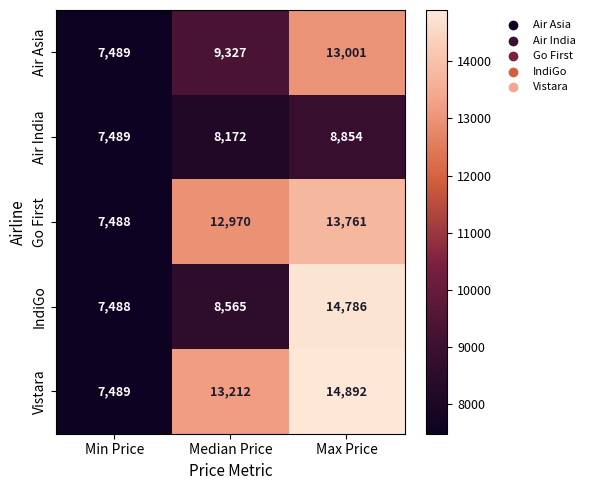

What is the maximum value for Go First?

13761